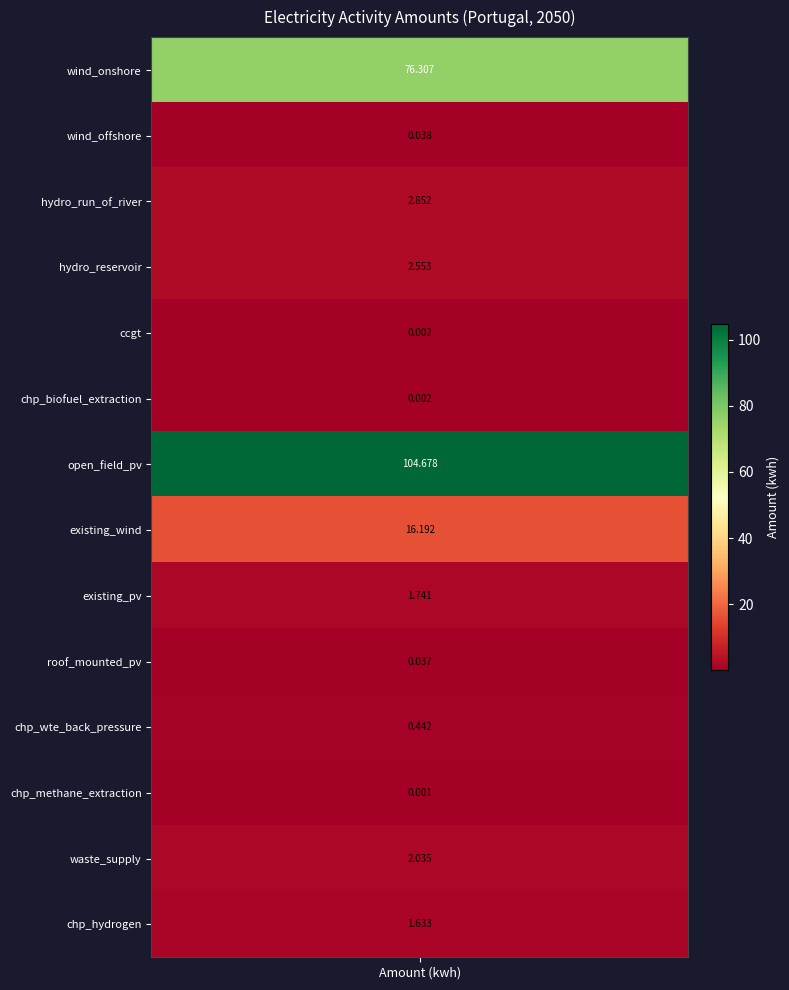

Between chp_biofuel_extraction and ccgt, which is larger?

ccgt